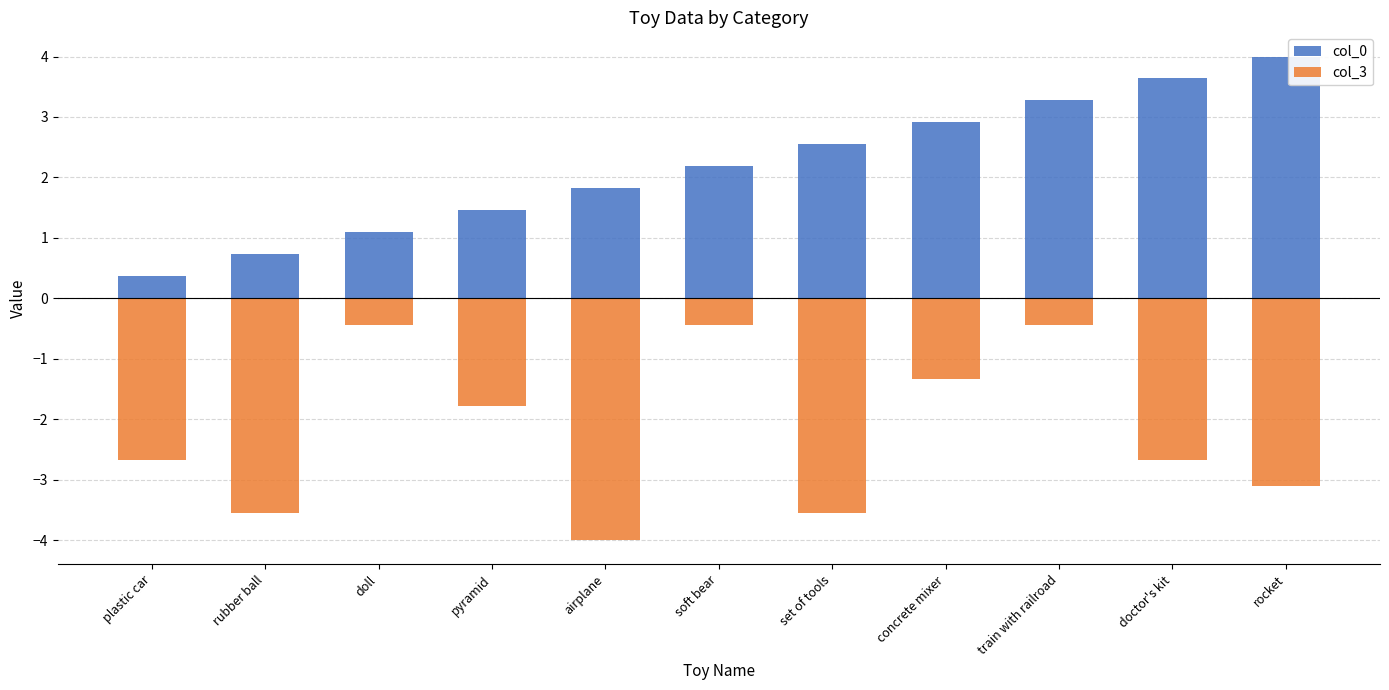

List the labels in order of col_3 value, smallest first.

airplane, rubber ball, set of tools, rocket, plastic car, doctor's kit, pyramid, concrete mixer, doll, soft bear, train with railroad